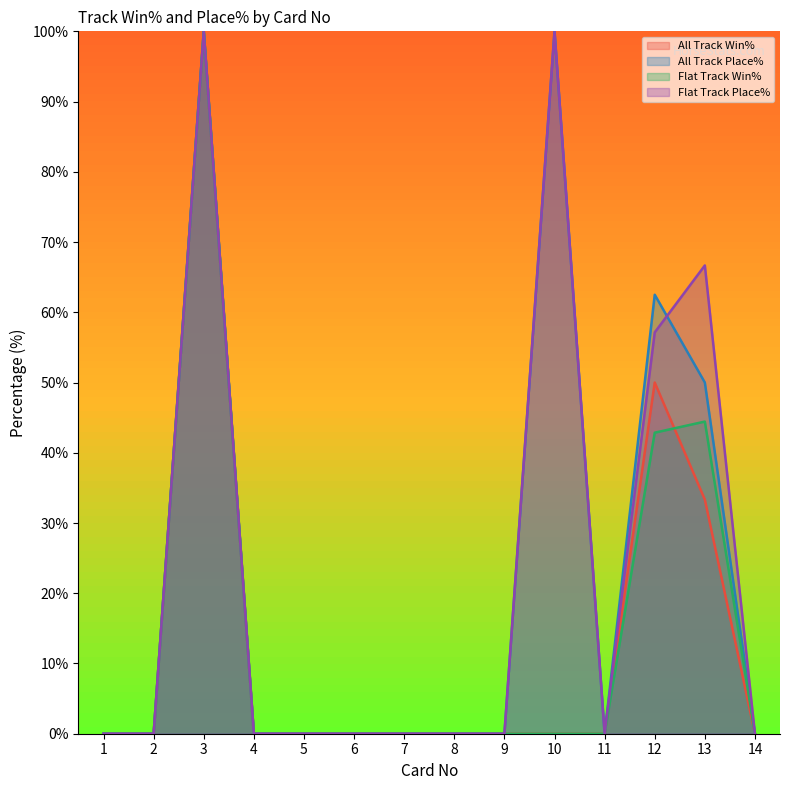

How many values in All Track Place% are above zero?

4